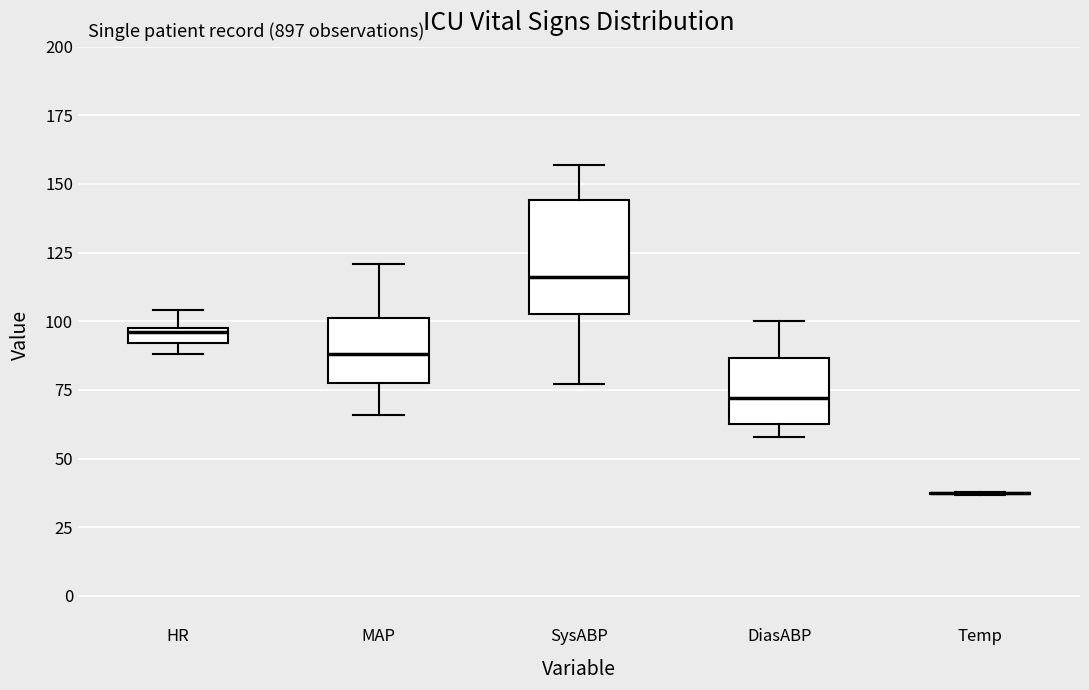

Which box is the tallest, from its lower edge to its upper edge?

SysABP